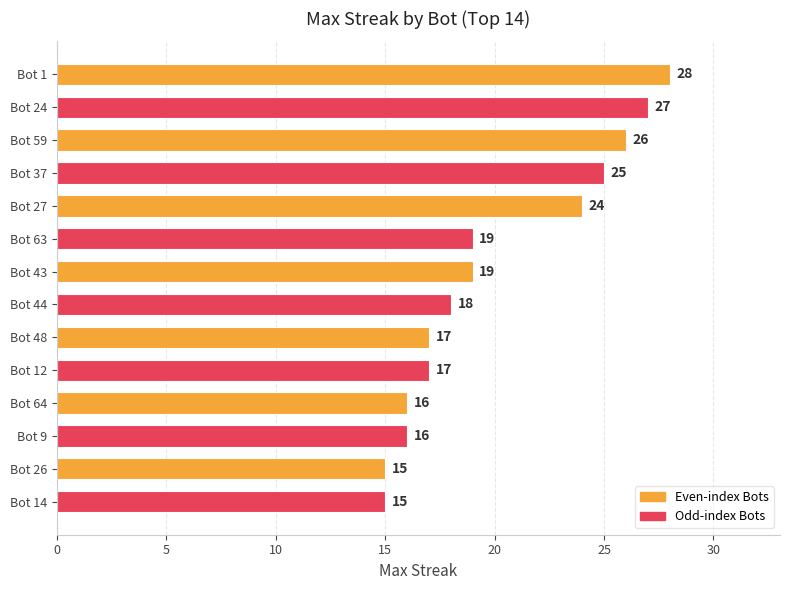

What is the minimum value shown in the chart?

15